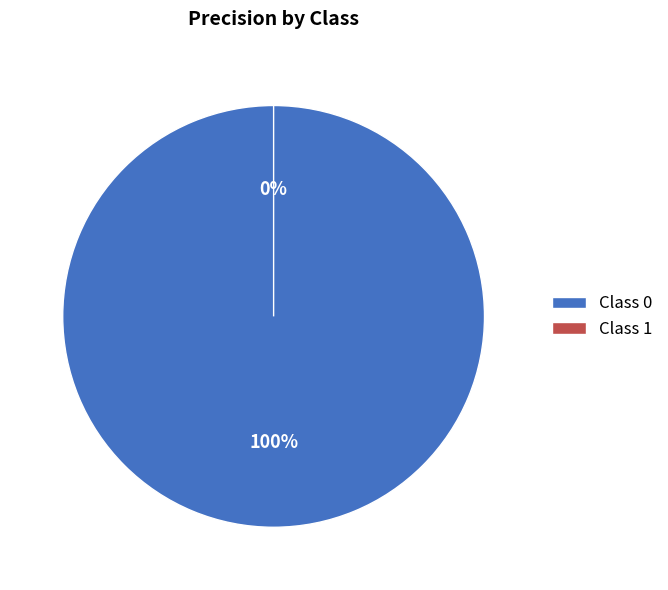

How much of the chart is everything except 1?

100.0%